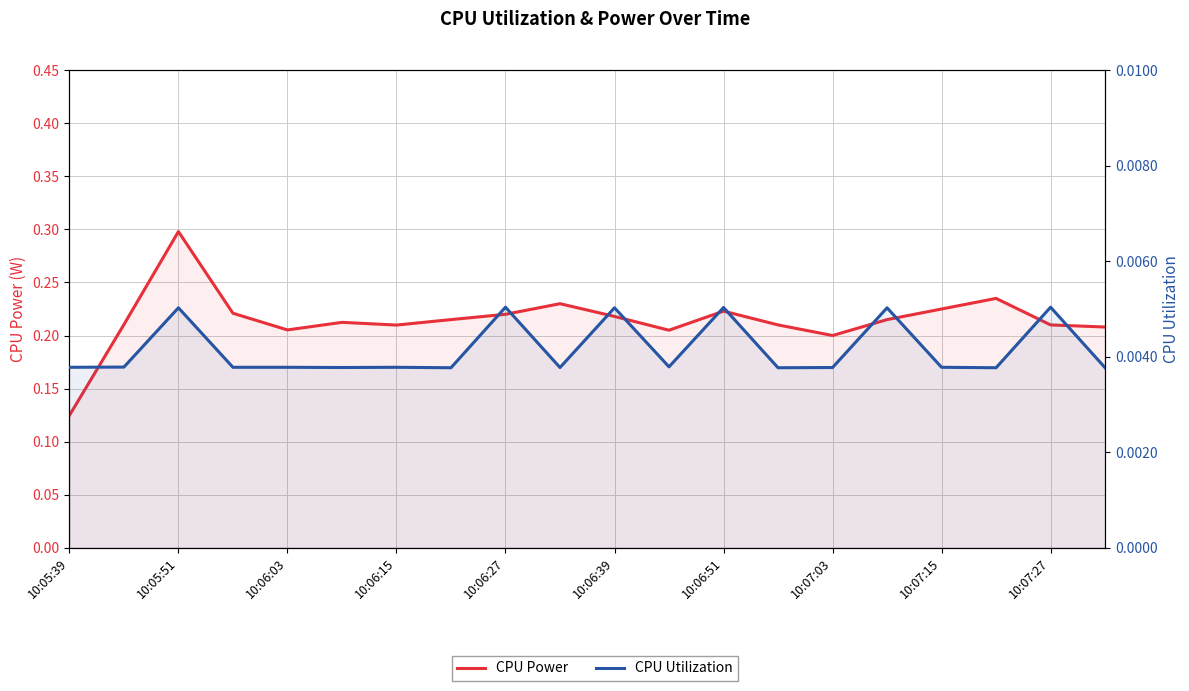

What is the highest value of the CPU Power series?

0.3